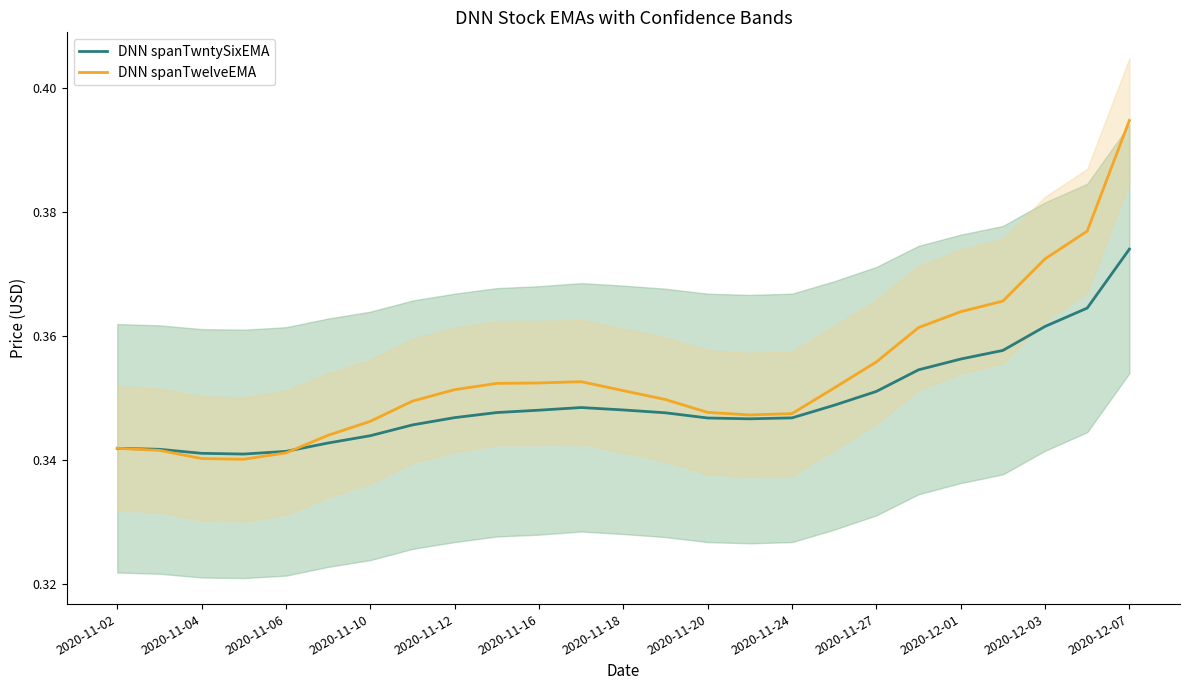

At which label does DNN spanTwelveEMA reach its peak?

2020-12-07